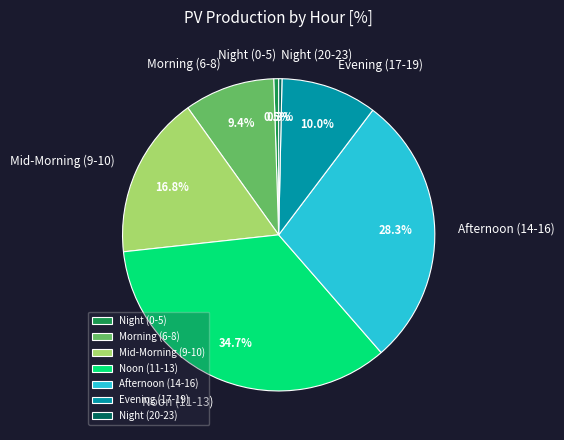

Combined, do Morning (6-8) and Night (0-5) account for over 50%?

No